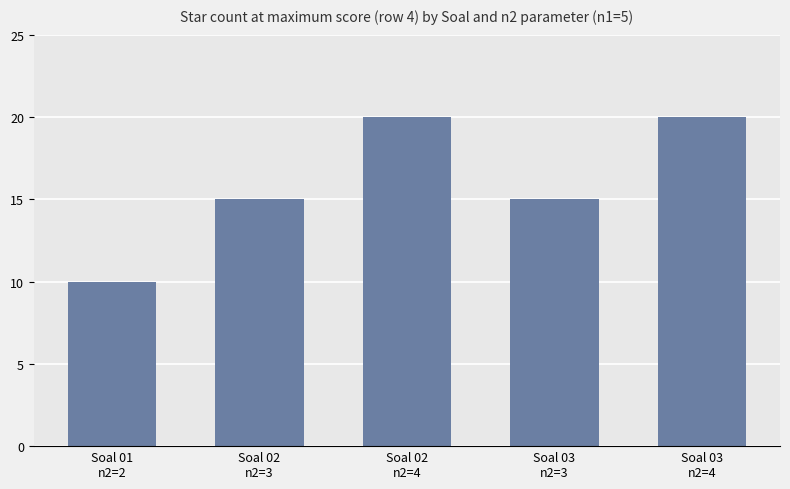

Approximately how many times larger is the value at Soal 03
n2=4 compared to Soal 03
n2=3?

1.3